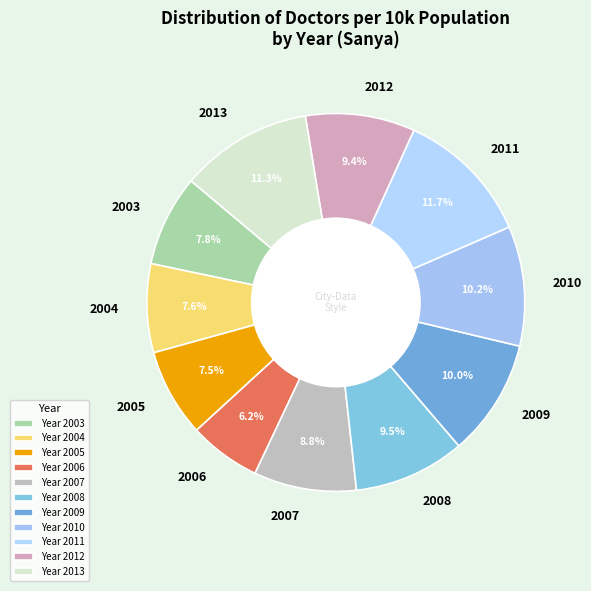

Approximately how many times larger is the value at 2003 compared to 2013?

0.7